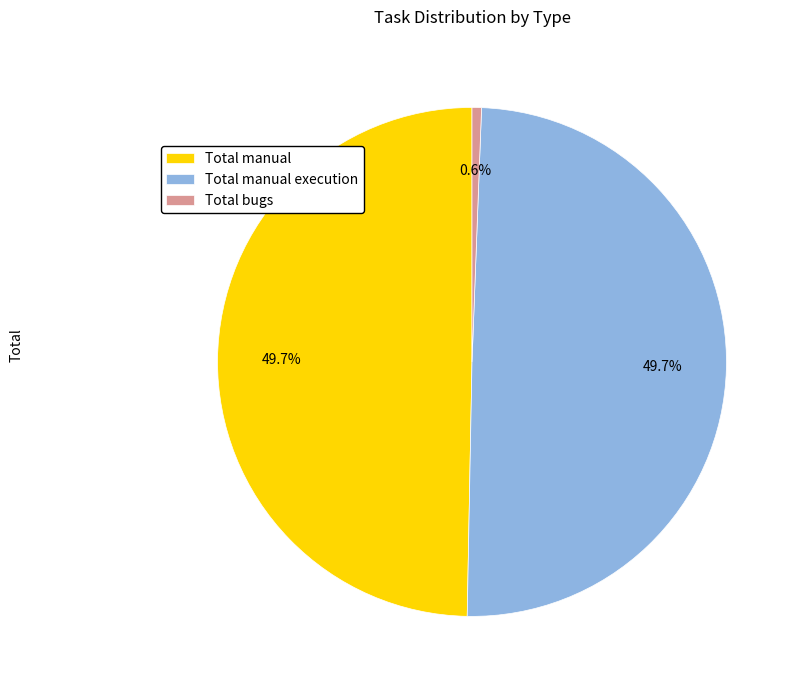

Does Total bugs represent more than half of the total?

No